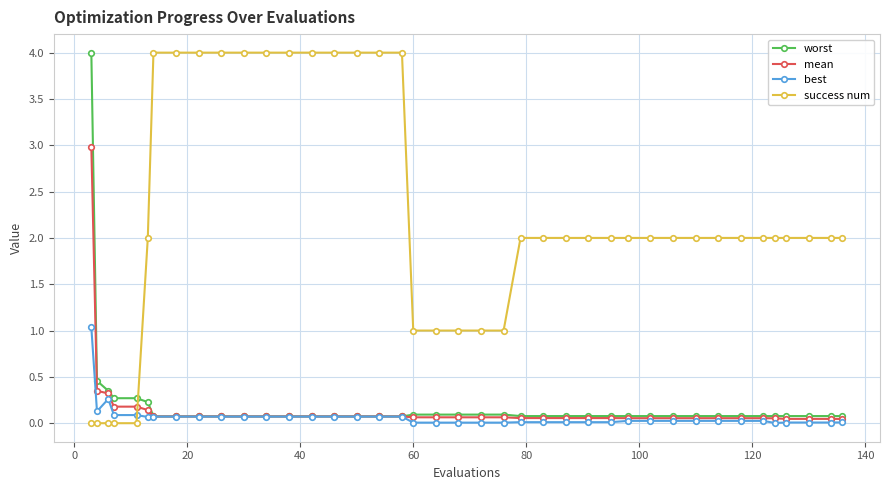

Which series has the largest total across all categories?

success num